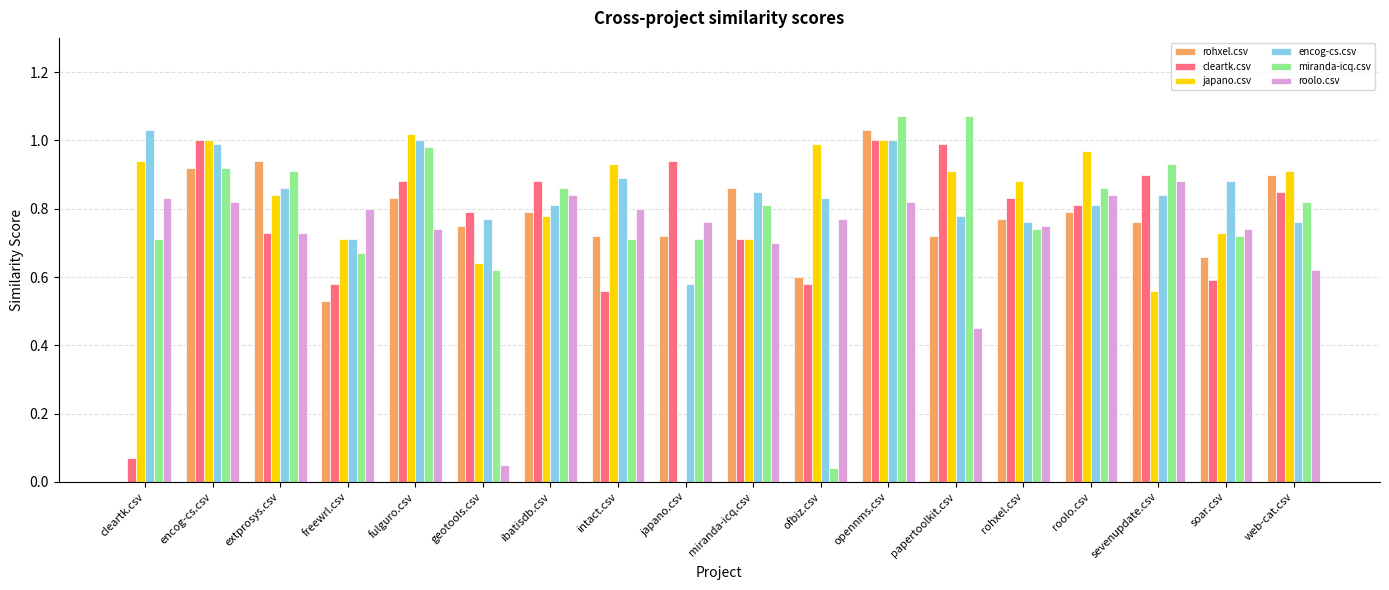

What is the sum of all rohxel.csv values?

13.3